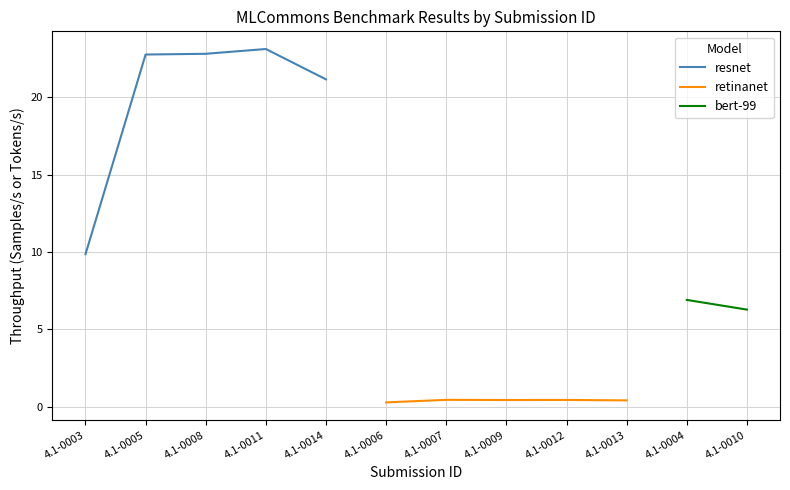

Does the chart have visible grid lines?

Yes